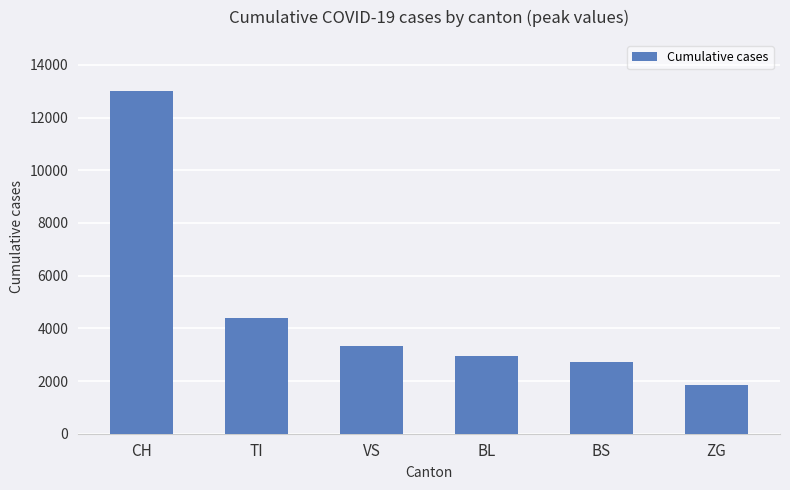

Reading left to right, transcribe all the data shown in this chart.

13000	4400	3320	2940	2740	1868